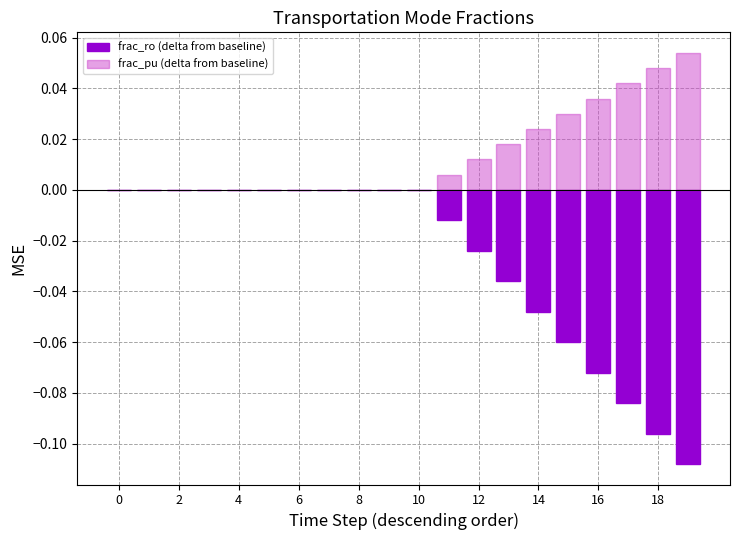

The frac_ro (delta from baseline) series shows -0.0 at 12. True or false?

False